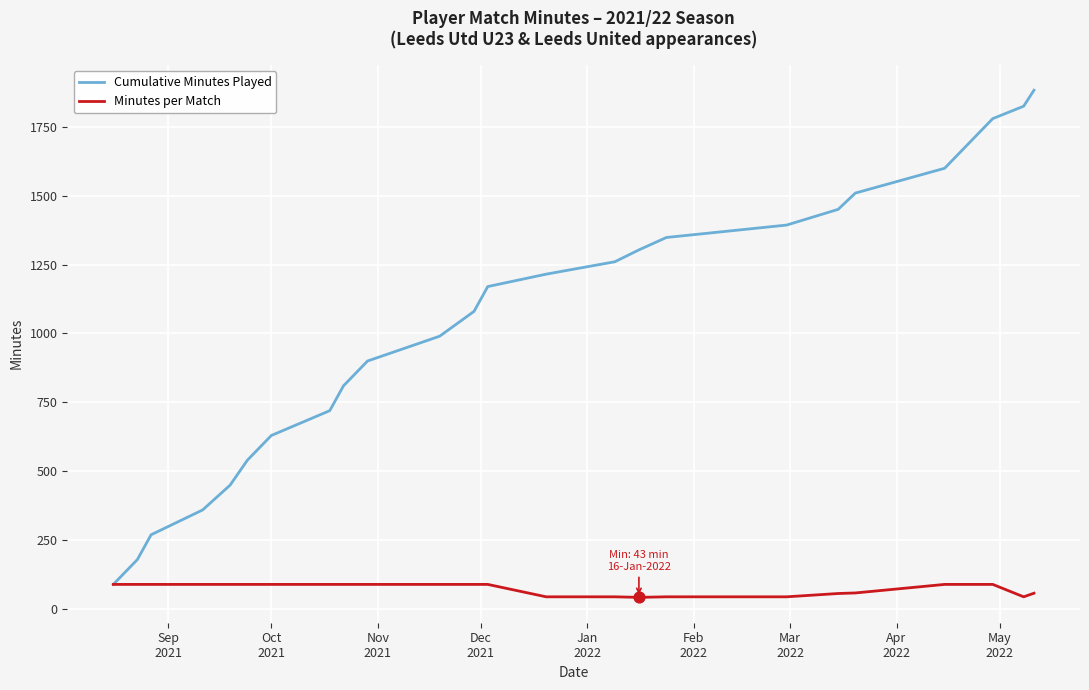

List the series in order of their peak value, lowest first.

Minutes per Match, Cumulative Minutes Played